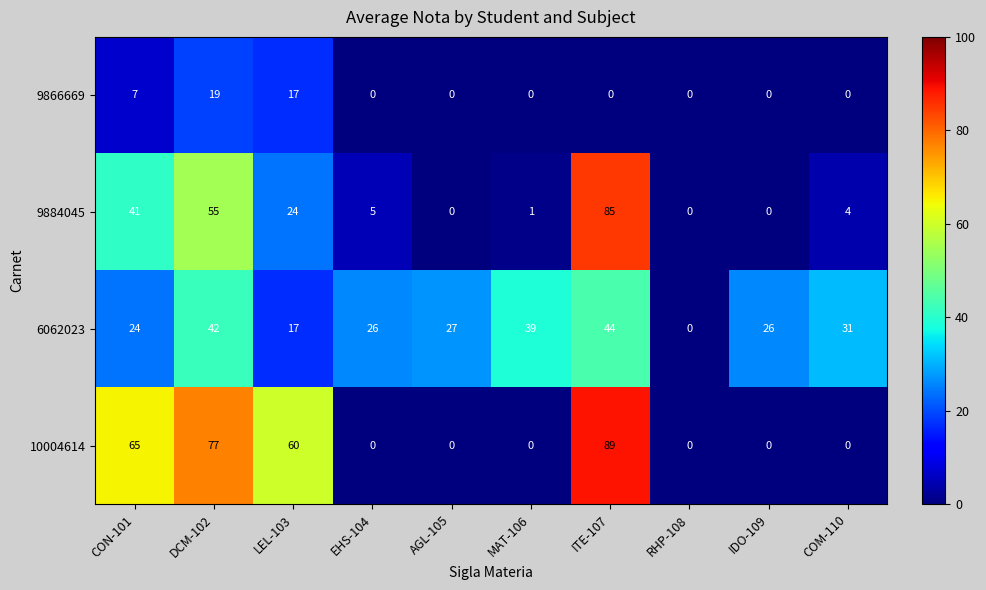

What is the sum of the 6062023 values at DCM-102 and COM-110?

73